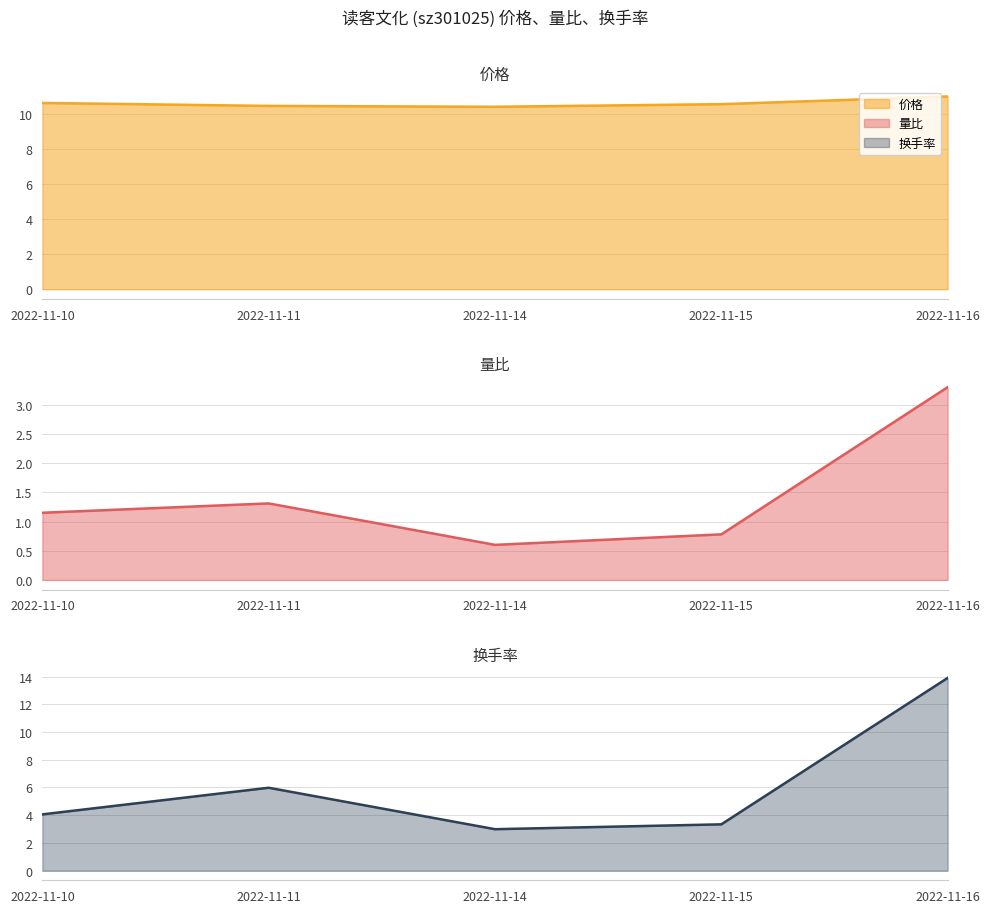

At which category is the sum across all series the highest?

2022-11-16